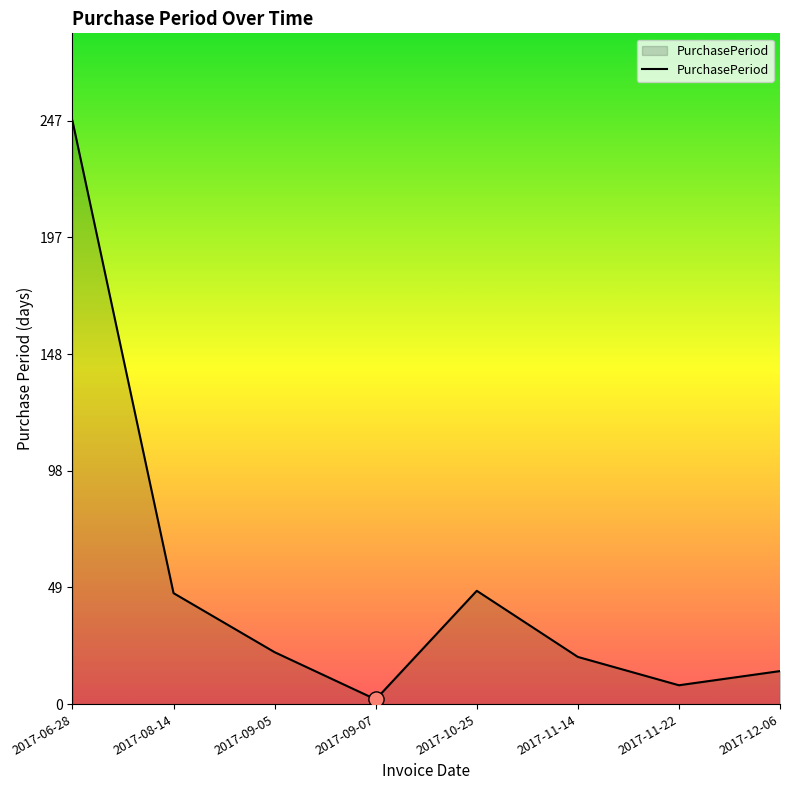

Between 2017-11-14 and 2017-10-25, which is larger?

2017-10-25